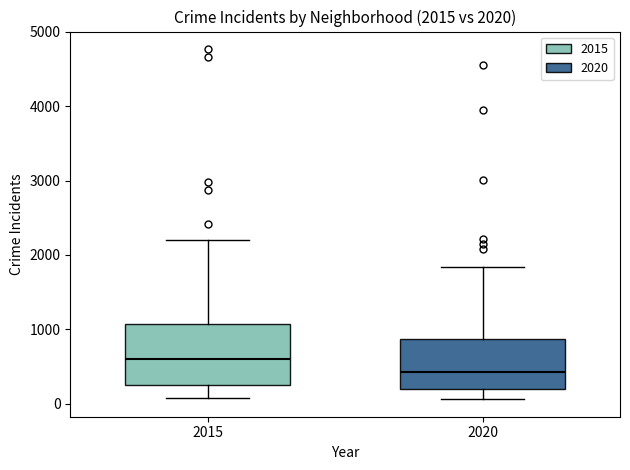

Comparing the boxes themselves (not the whiskers), which one is the tallest?

2015